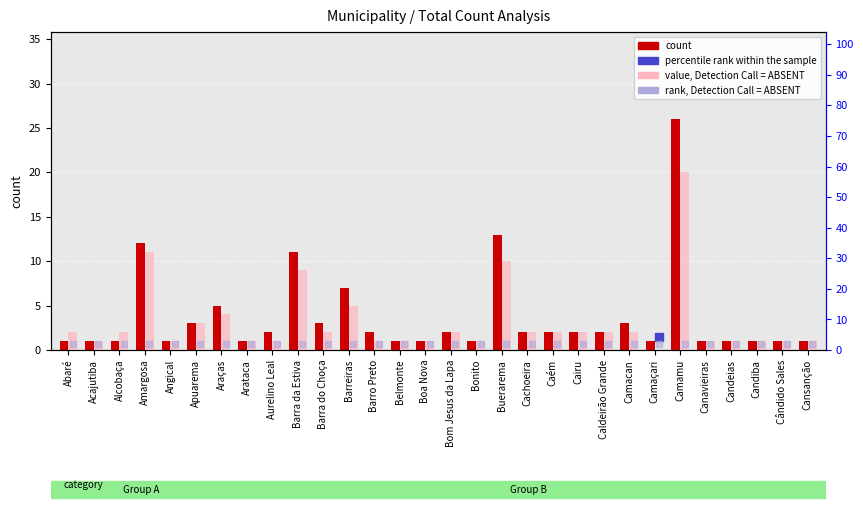

Reading right to left, transcribe all the data shown in this chart.

count: Cansanção=1	Cândido Sales=1	Candiba=1	Candeias=1	Canavieiras=1	Camamu=26	Camaçari=1	Camacan=3	Caldeirão Grande=2	Cairu=2	Caém=2	Cachoeira=2	Buerarema=13	Bonito=1	Bom Jesus da Lapa=2	Boa Nova=1	Belmonte=1	Barro Preto=2	Barreiras=7	Barra do Choça=3	Barra da Estiva=11	Aurelino Leal=2	Arataca=1	Araças=5	Apuarema=3	Angical=1	Amargosa=12	Alcobaça=1	Acajutiba=1	Abaré=1
value, Detection Call = ABSENT: Cansanção=1	Cândido Sales=1	Candiba=1	Candeias=1	Canavieiras=1	Camamu=20	Camaçari=0	Camacan=2	Caldeirão Grande=2	Cairu=2	Caém=2	Cachoeira=2	Buerarema=10	Bonito=1	Bom Jesus da Lapa=2	Boa Nova=1	Belmonte=1	Barro Preto=1	Barreiras=5	Barra do Choça=2	Barra da Estiva=9	Aurelino Leal=1	Arataca=1	Araças=4	Apuarema=3	Angical=1	Amargosa=11	Alcobaça=2	Acajutiba=1	Abaré=2